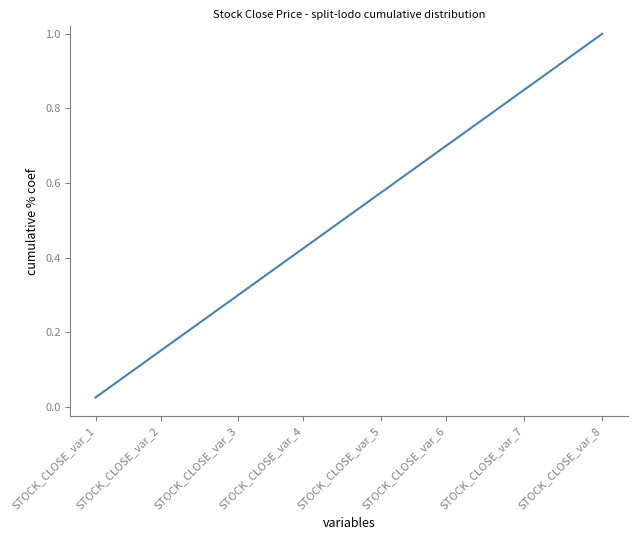

What is the difference between the maximum and minimum values?

1.0